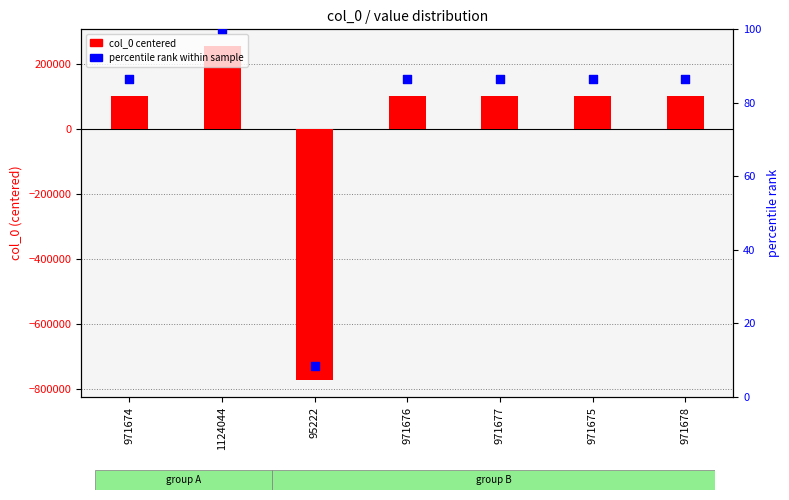

What is the total value across all series at 971677?

103528.3